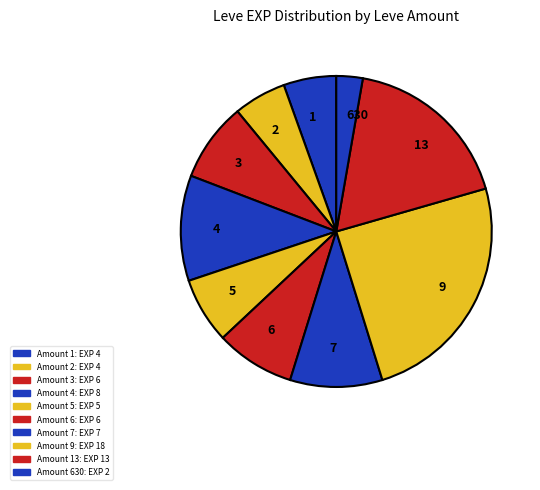

Is it true that 5 is 12% of the pie?

False